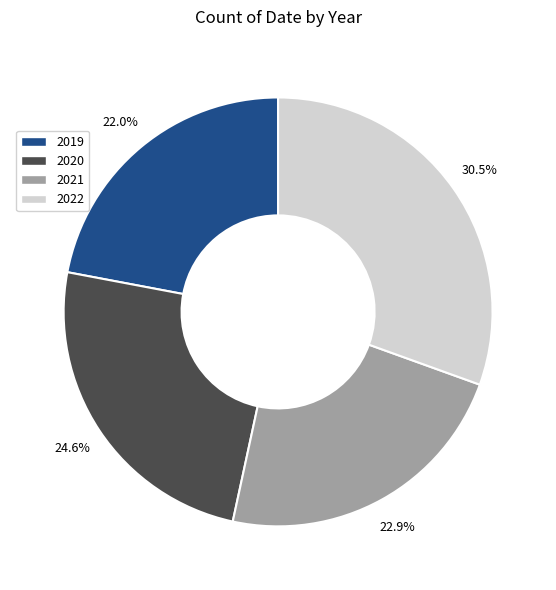

Which category has the smallest portion of the pie?

2019